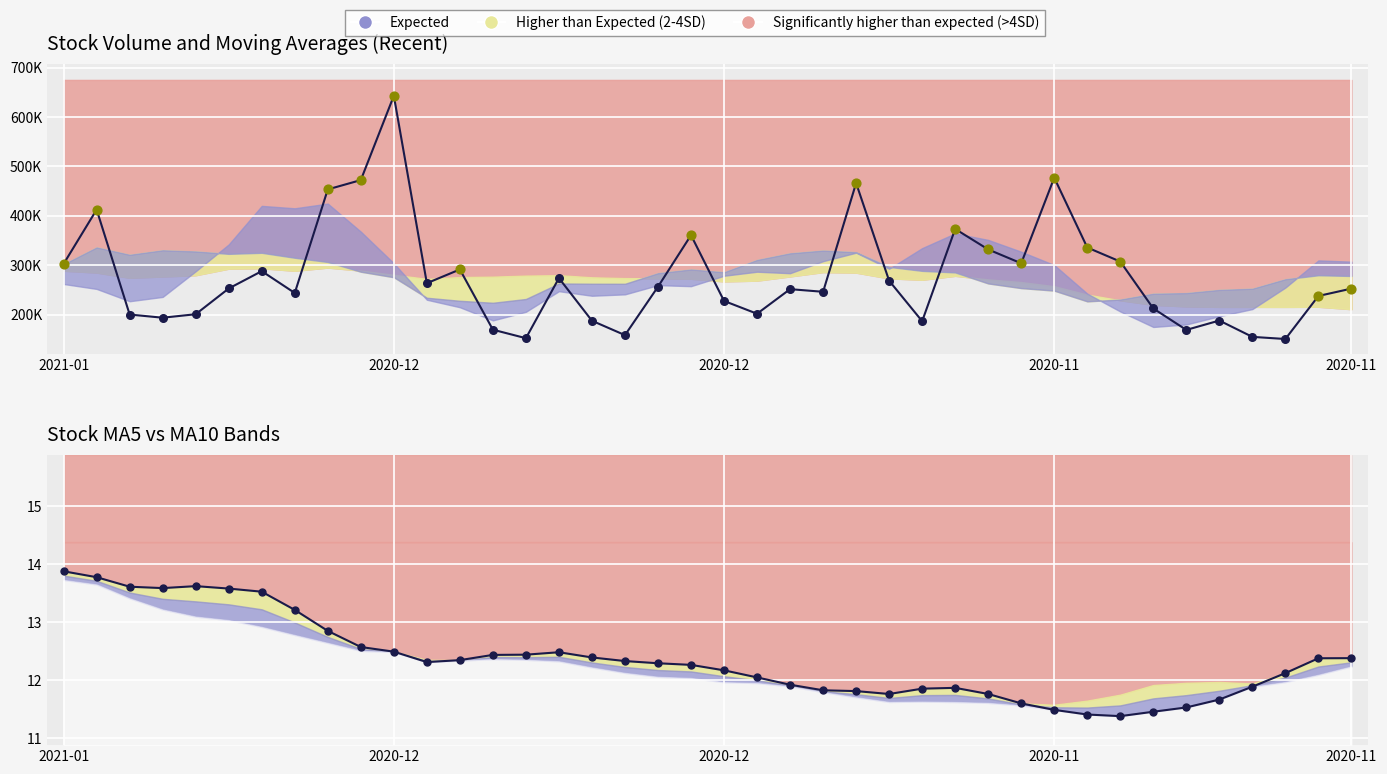

Which series has the widest spread of Y values?

volume